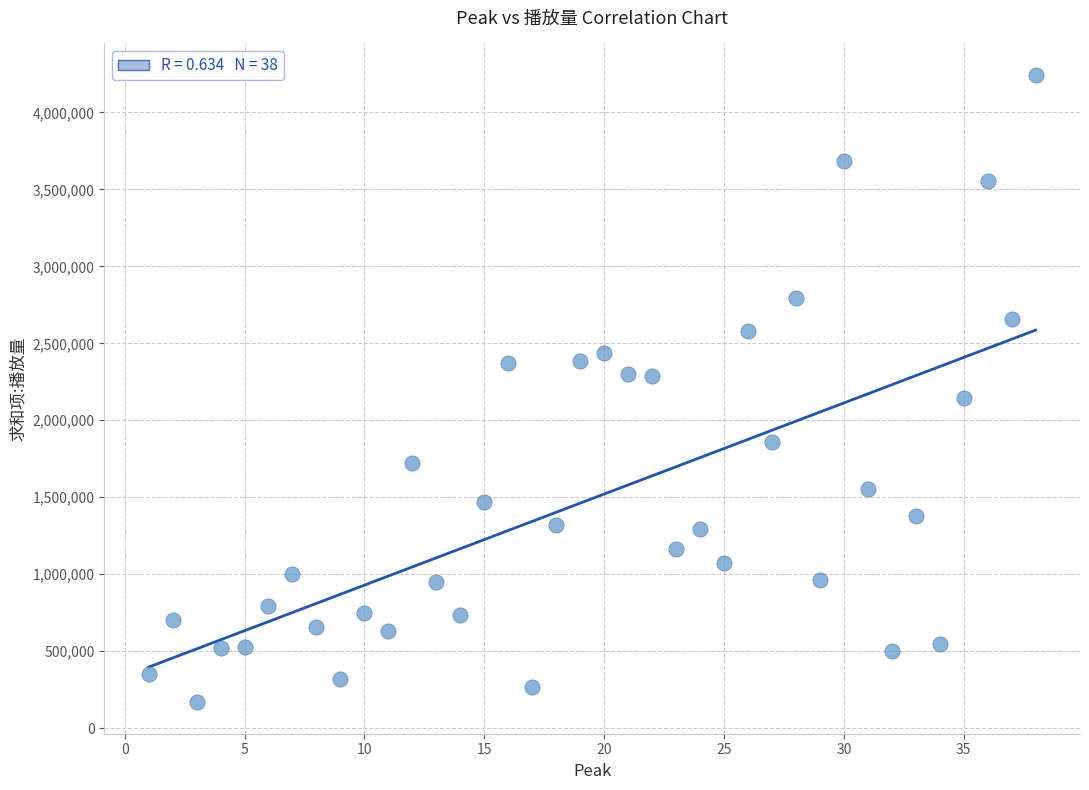

What is the range of Y values (max minus min)?

4077473